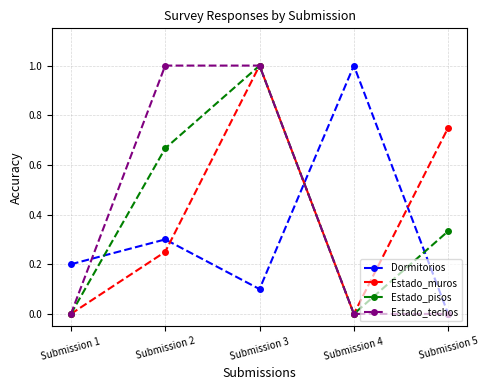

True or false: Estado_techos has a value of 0.4 at Submission 1.

False